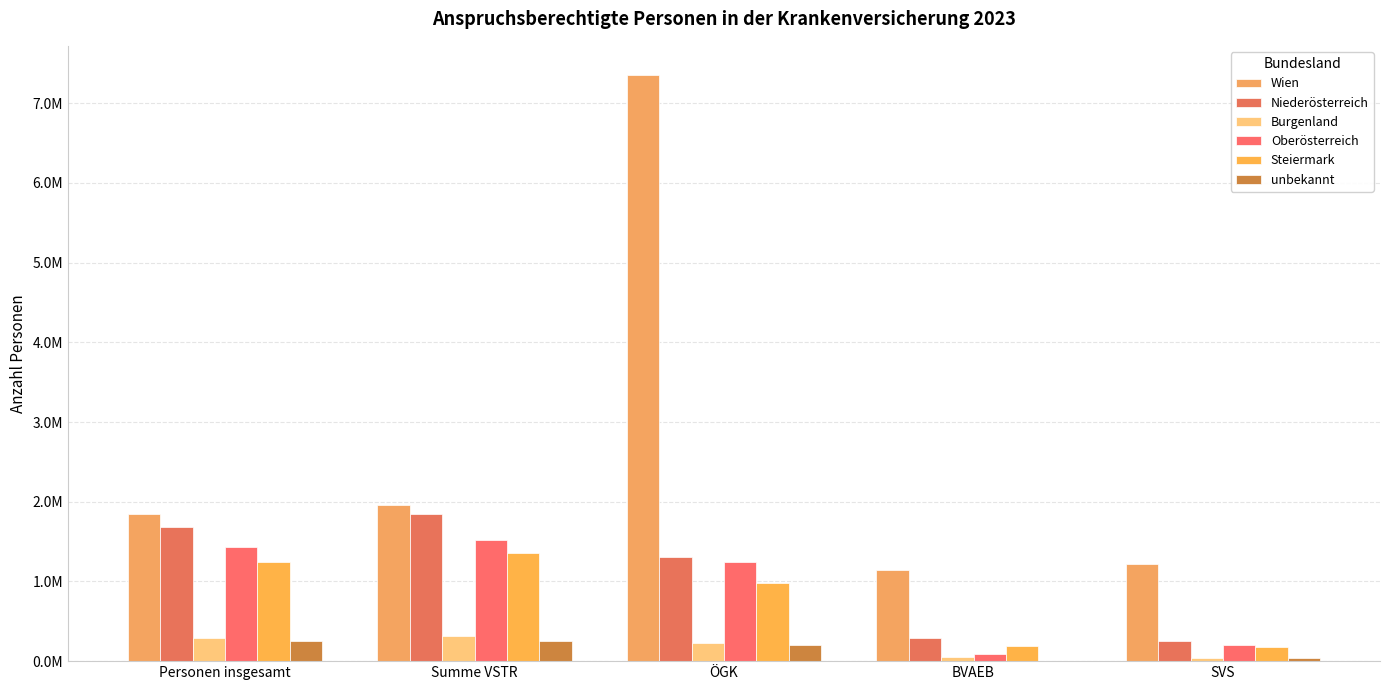

At which category is the sum across all series the highest?

ÖGK